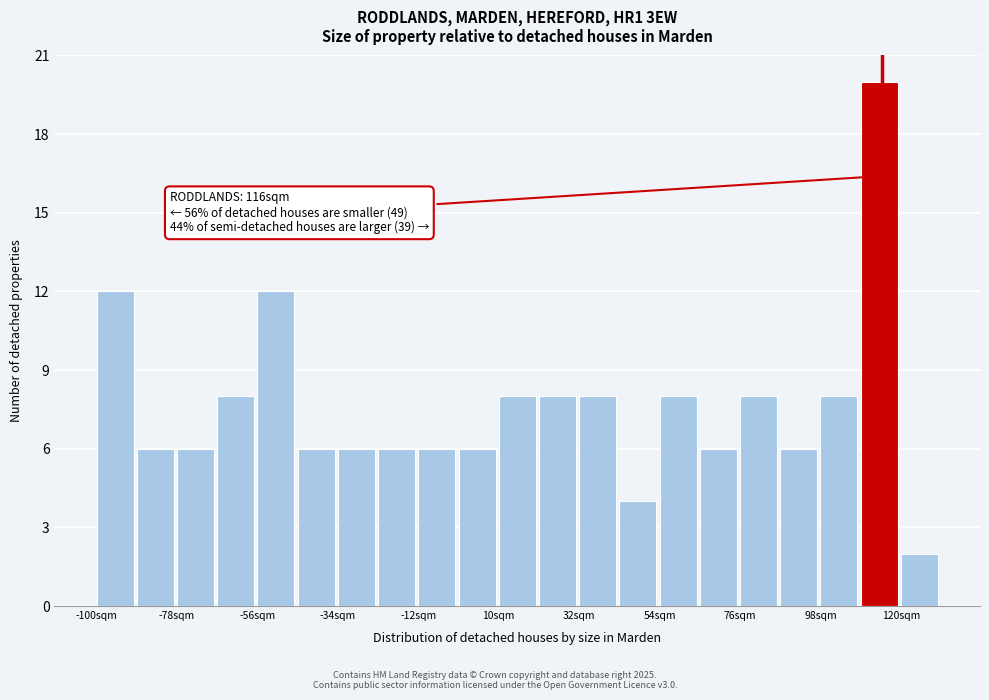

Around what value on the x-axis is the tallest bar? Give the approximate position of its centre, as read against the axis.

115